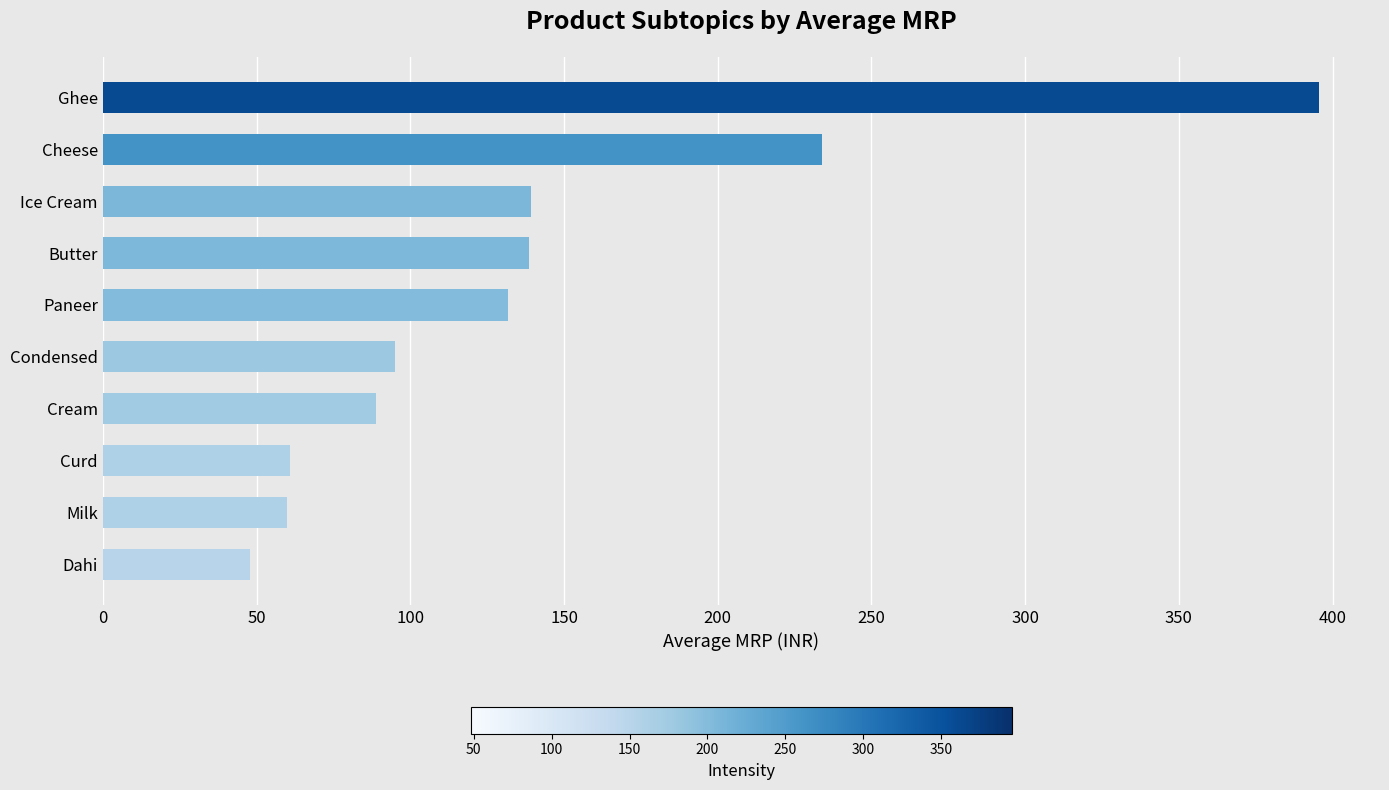

What value does the data have at Cream?

89.0